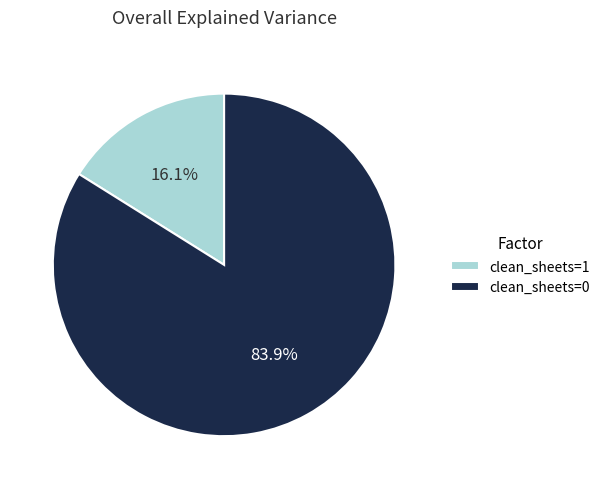

How many slices are in this pie chart?

2